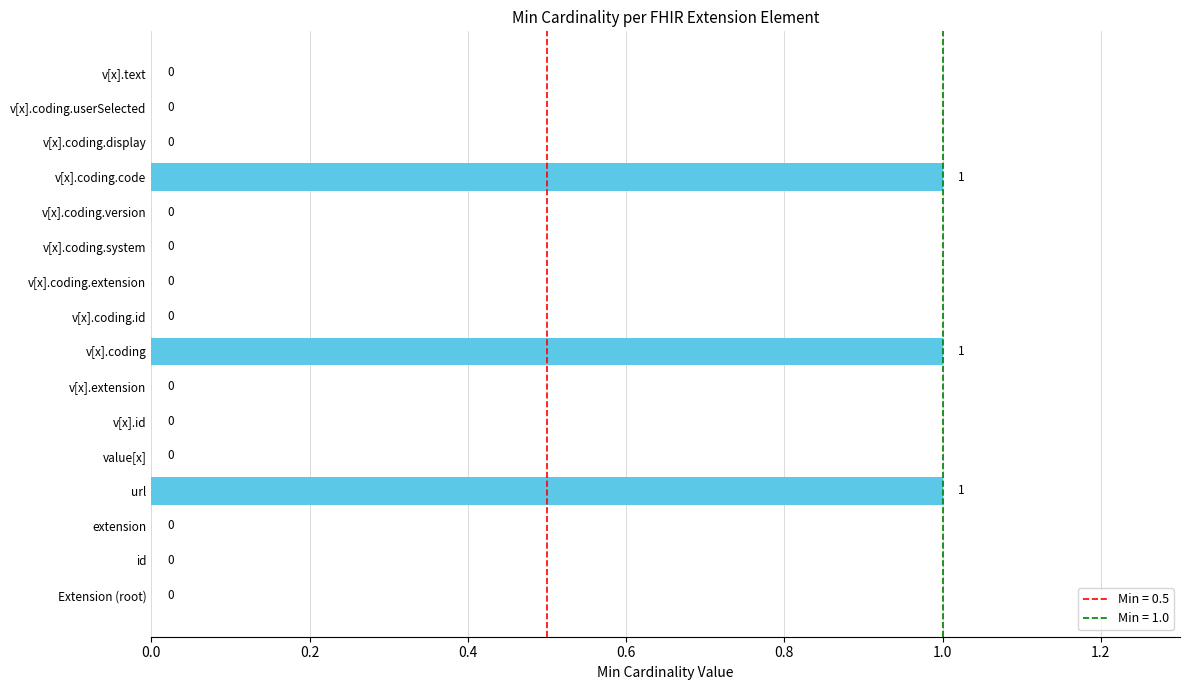

How many values are between 0 and 1?

16